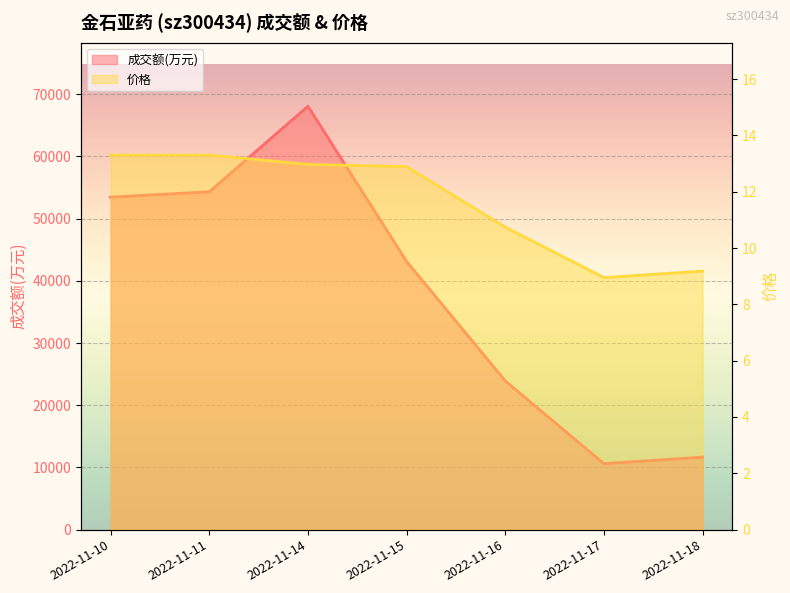

At which category does 价格 reach its first local valley?

2022-11-17